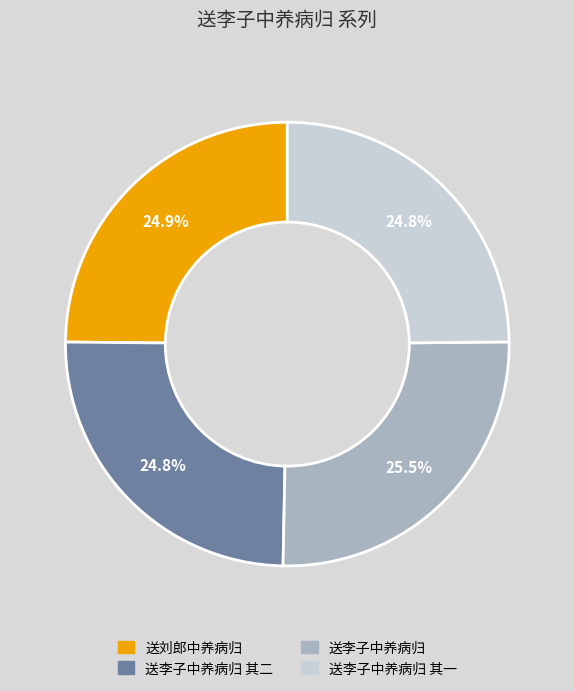

To the nearest percent, what percentage of the pie is 送李子中养病归 其二?

25%